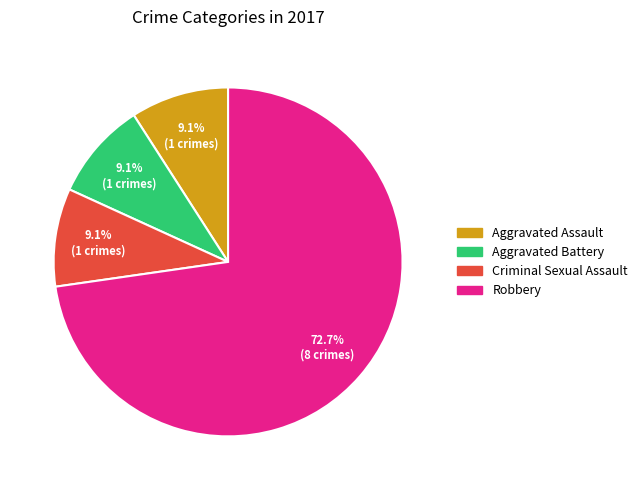

Is there a majority slice in this chart?

Yes